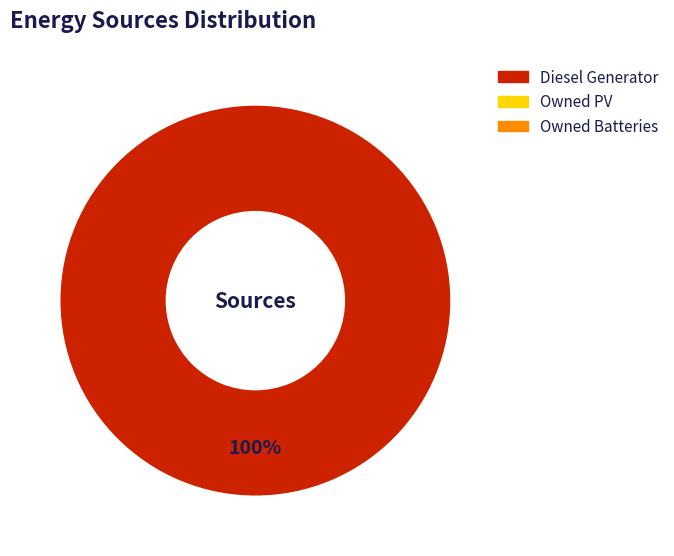

Is there any slice that represents more than half of the pie?

Yes